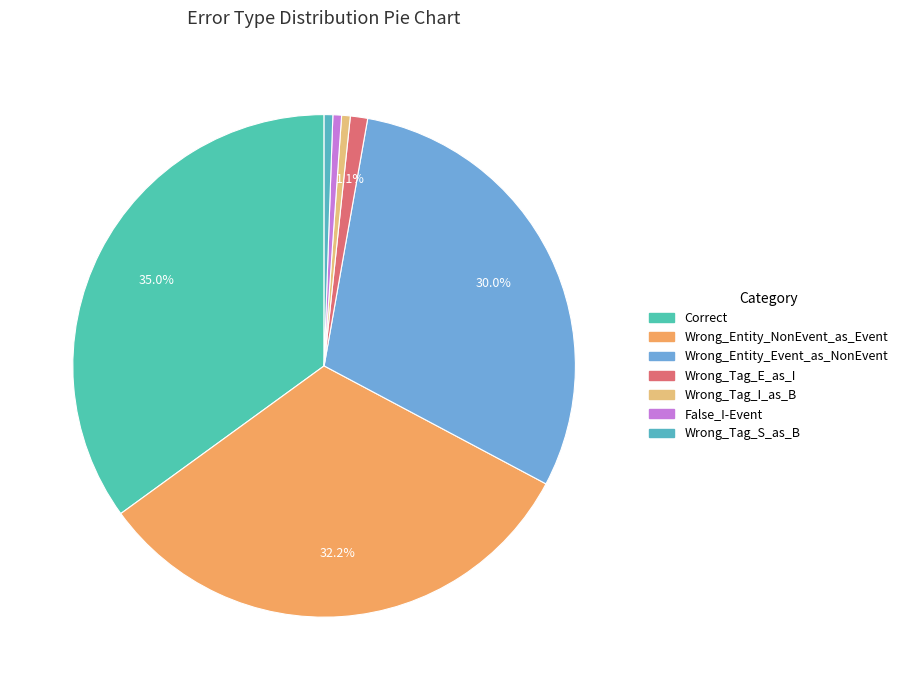

Is there any slice that represents more than half of the pie?

No